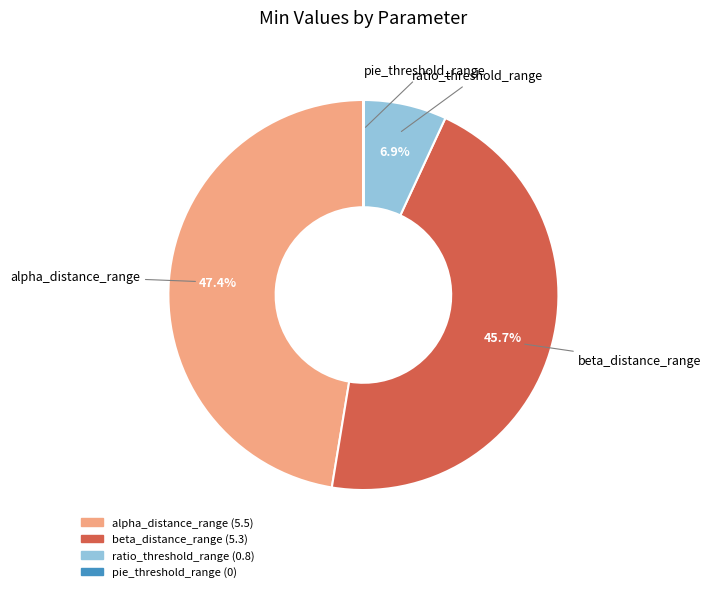

What percentage do ratio_threshold_range and alpha_distance_range together represent?

54.3%